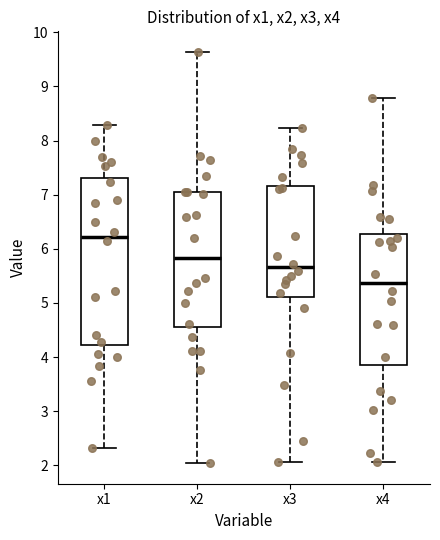

Where does the upper whisker of the box for x3 end on the y-axis? The values are not printed on the chart, so give them approximately, as read against the axis.

8.2